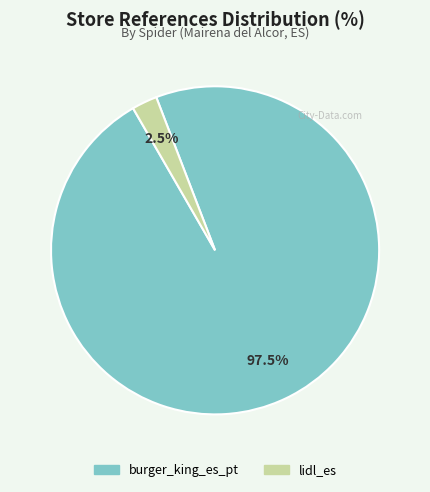

Combined, do burger_king_es_pt and lidl_es account for over 50%?

Yes